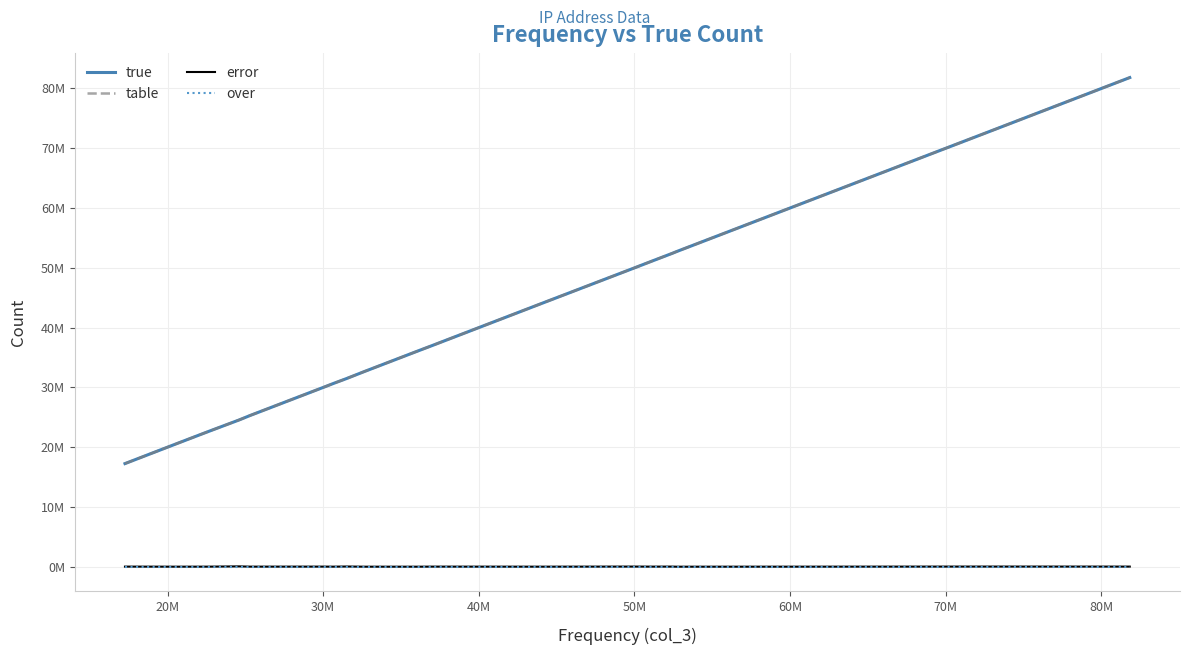

Is this an area chart (filled region under the line)?

No